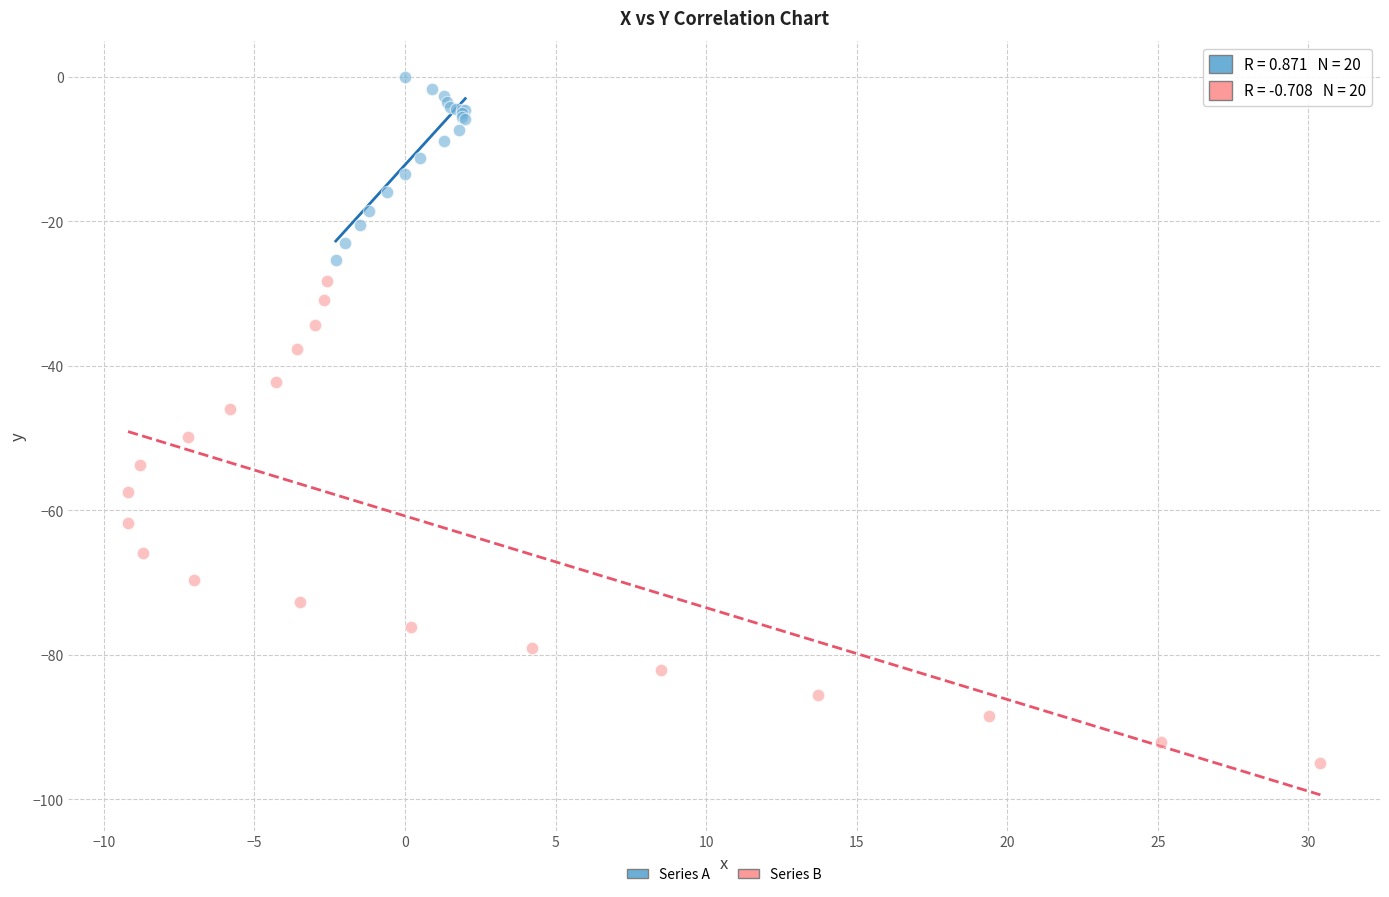

Which series has the widest spread of Y values?

Series B